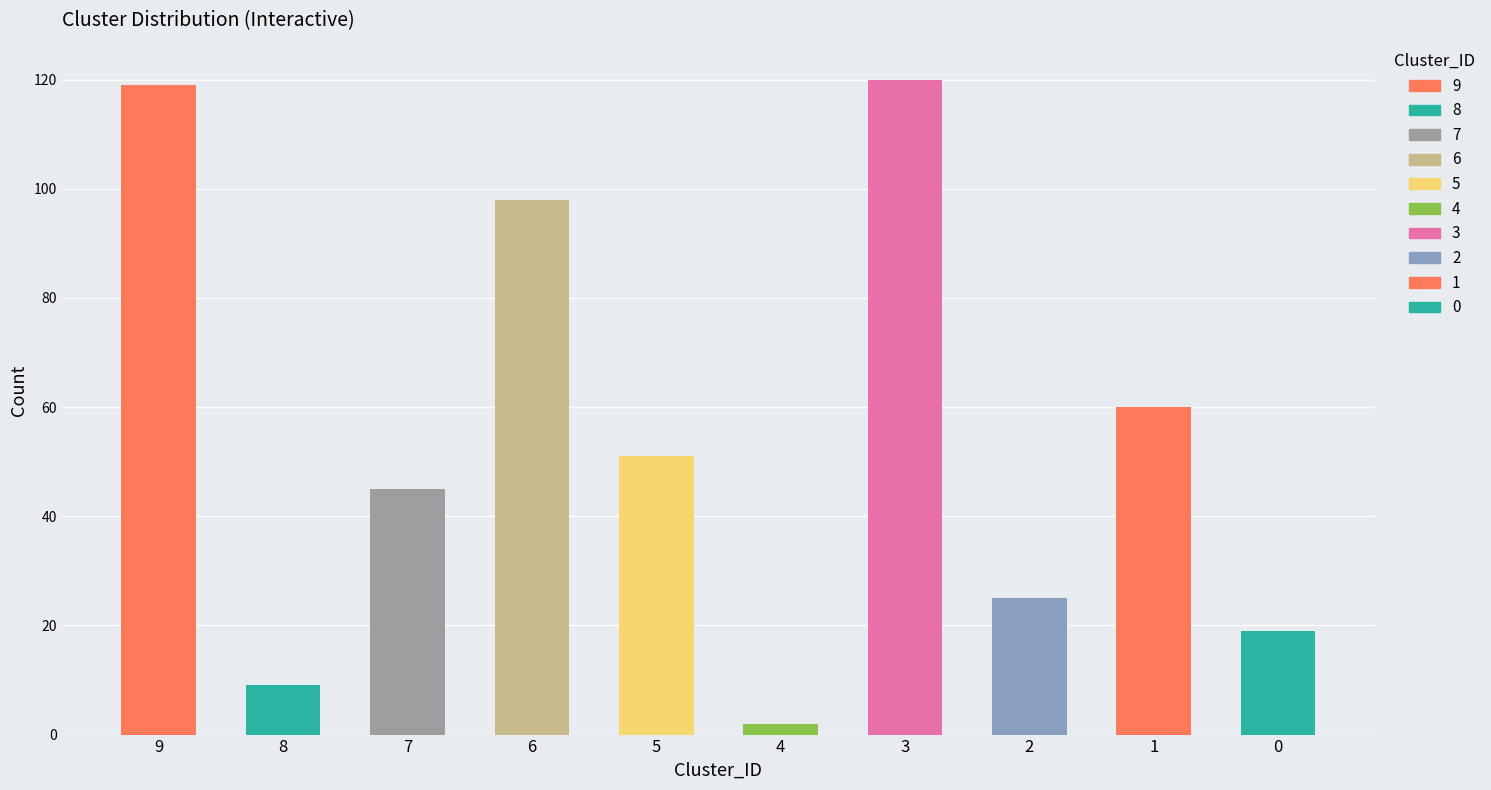

List the labels in order of value, largest first.

3, 9, 6, 1, 5, 7, 2, 0, 8, 4